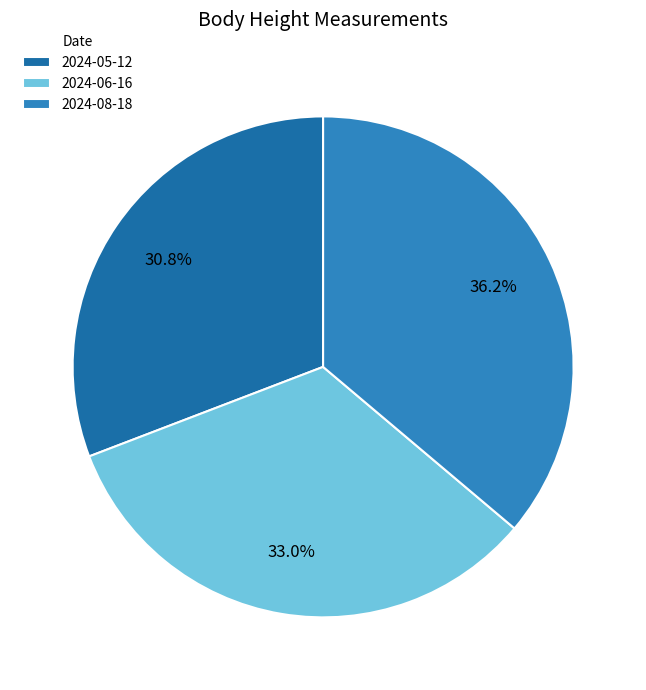

How many segments does this pie chart have?

3